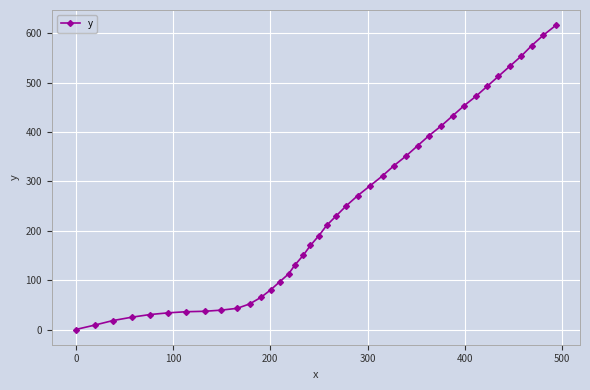

What is the maximum value shown in the chart?

616.1